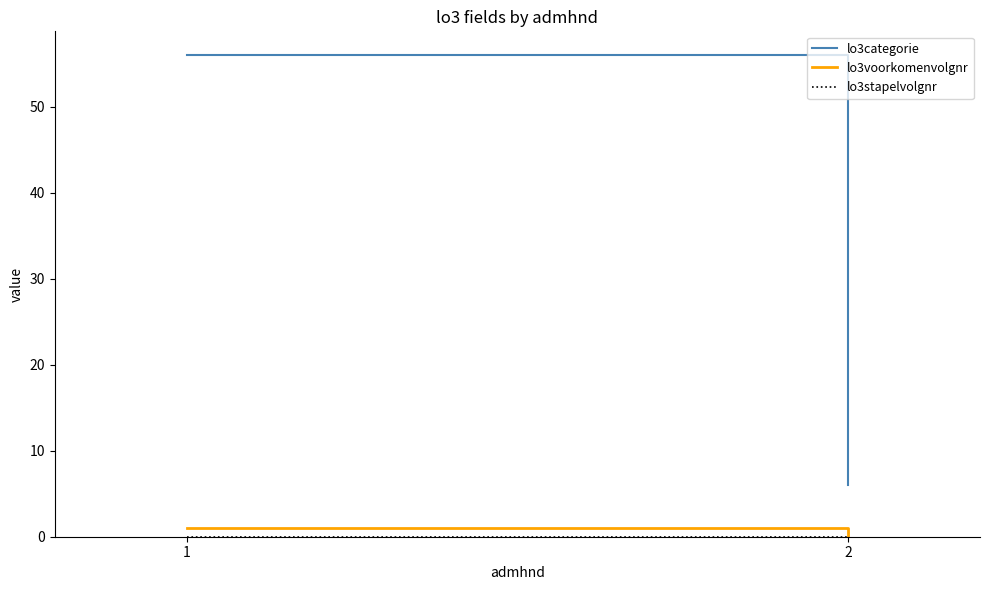

Which label corresponds to the largest value in the chart?

1